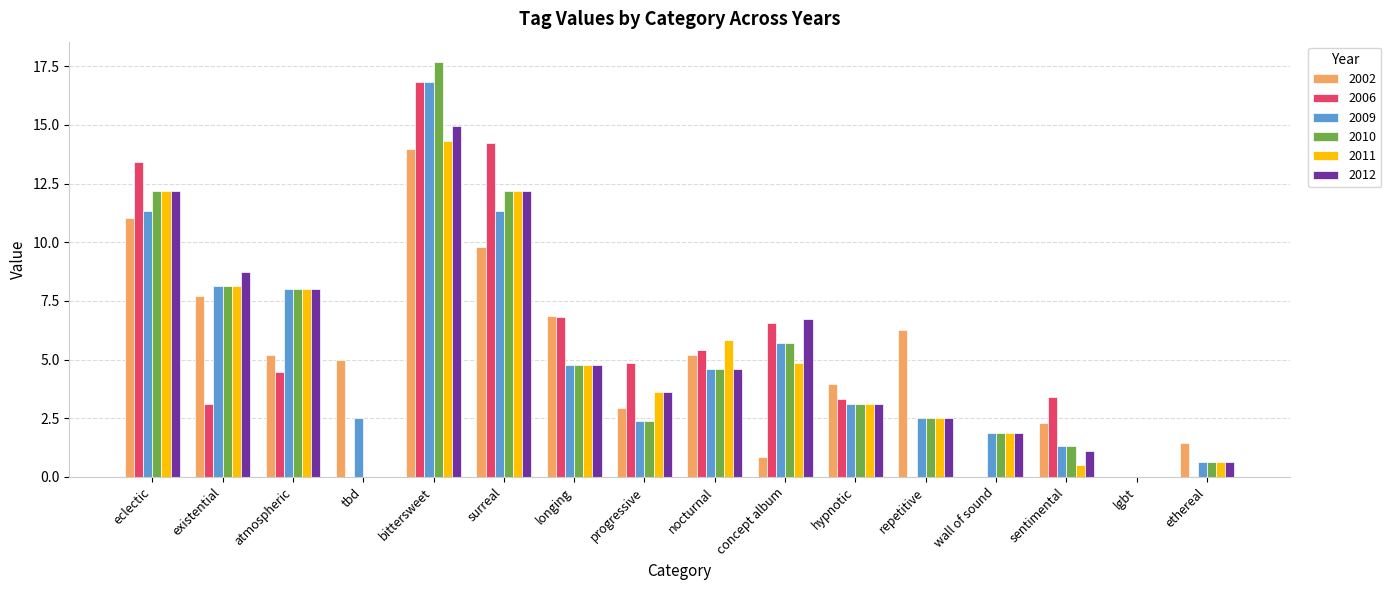

Is it true that 2012 equals 4.6 at nocturnal?

True